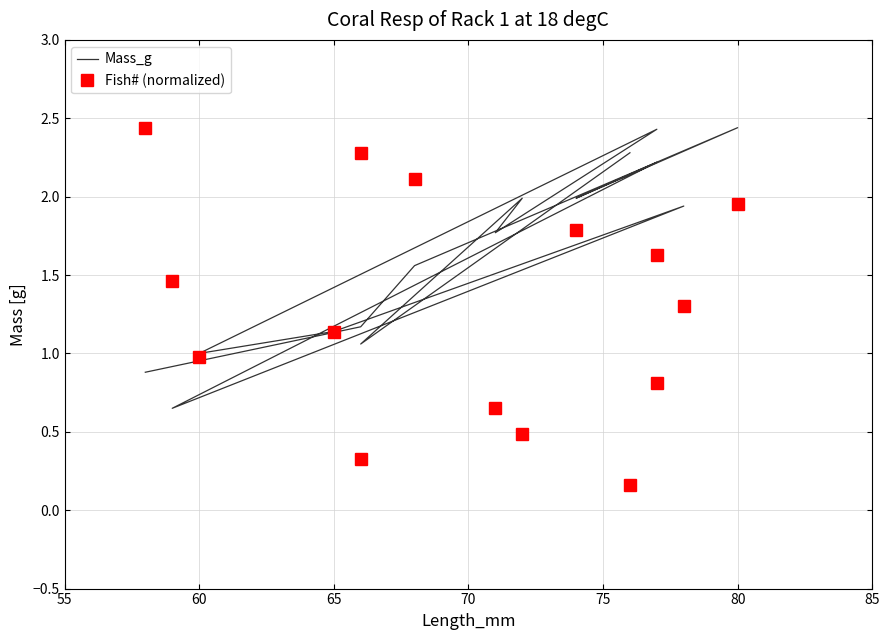

Is the value of Mass_g at 9 greater than the value of Fish# (normalized) at 75?

Yes